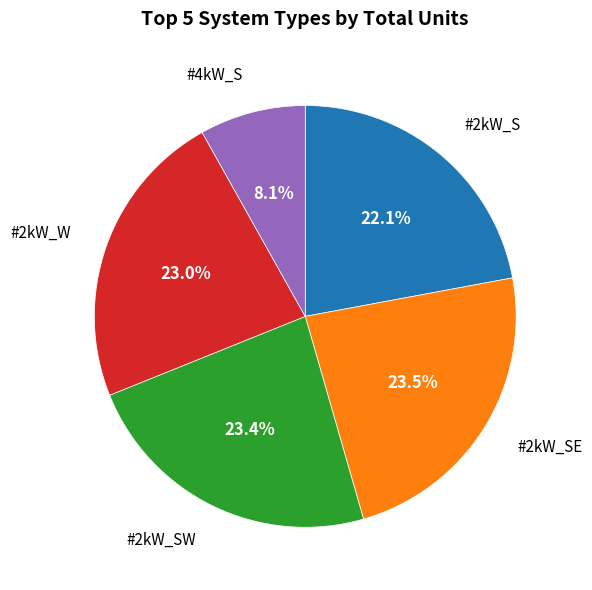

Does any single category account for the majority?

No